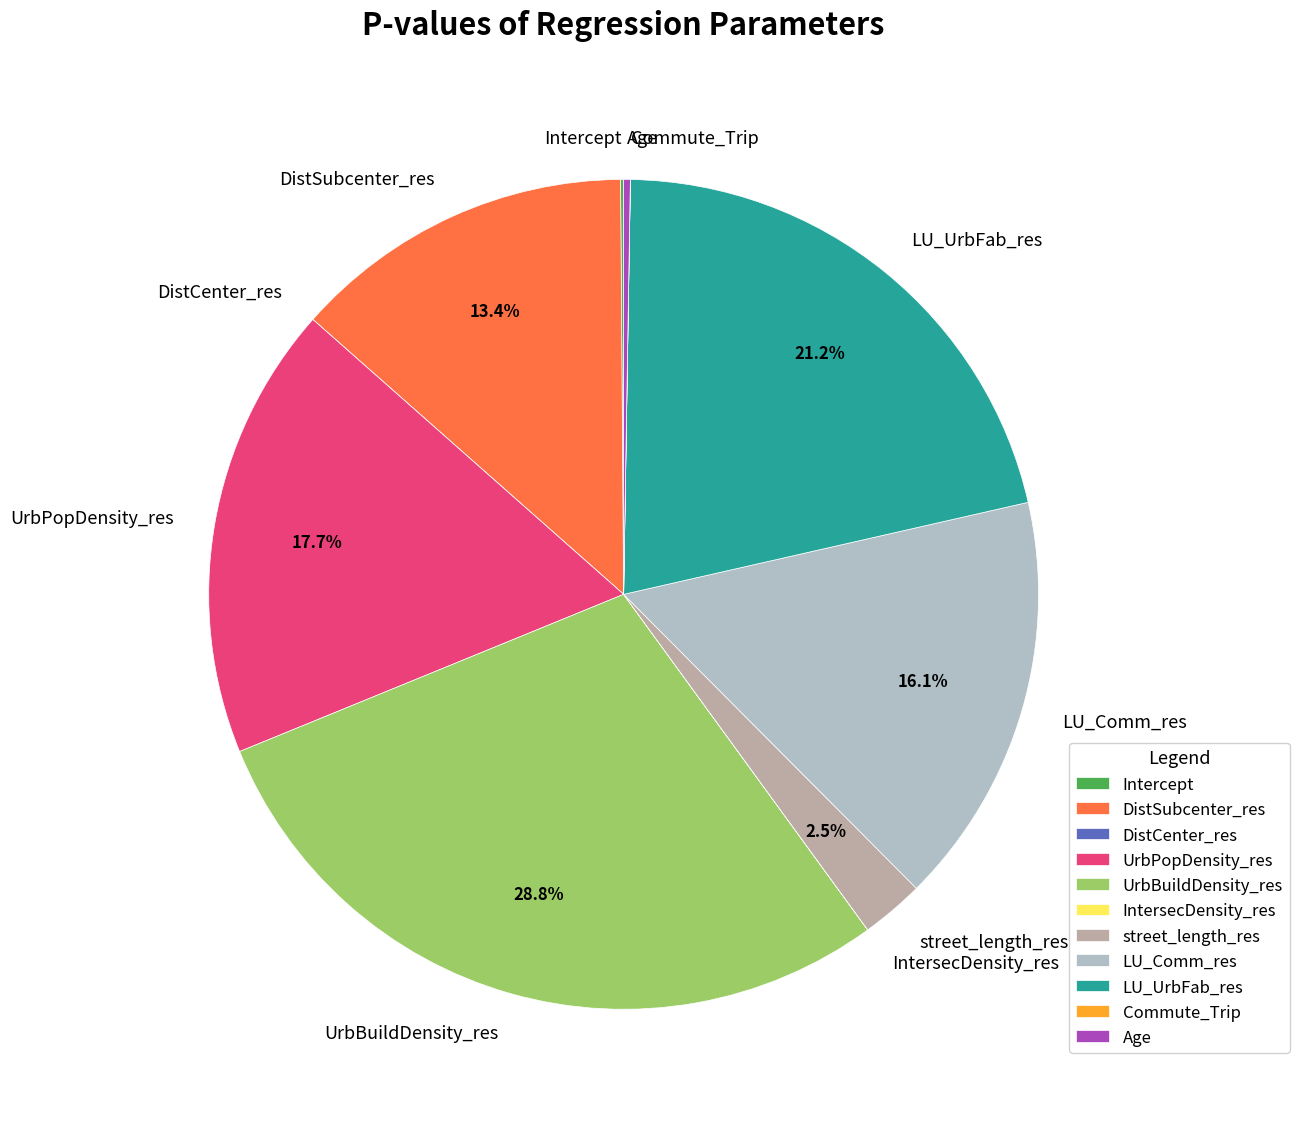

Which slice is the largest?

UrbBuildDensity_res